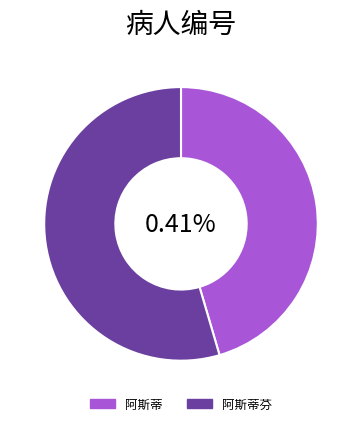

To the nearest percent, what percentage of the pie is 阿斯蒂?

45%